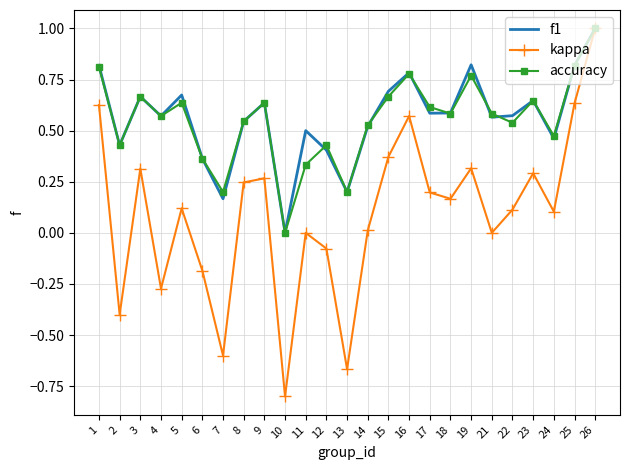

What is the total value across all series at 26?

3.0